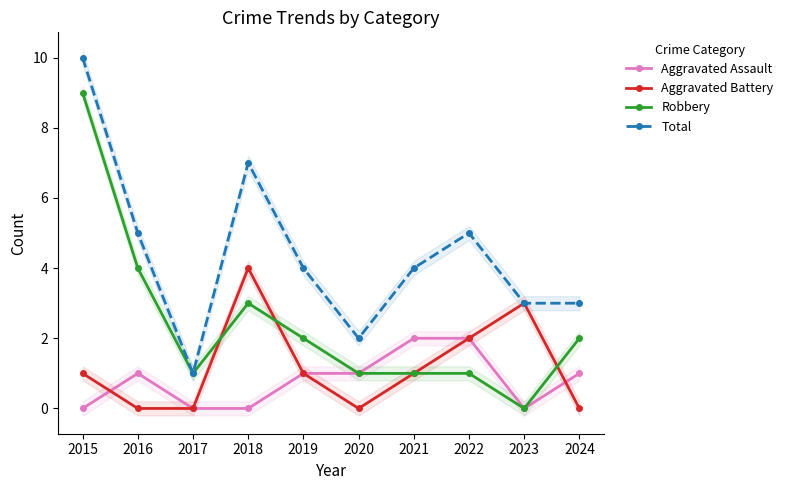

At 2017, list the series in order from smallest to largest.

Aggravated Assault, Aggravated Battery, Robbery, Total